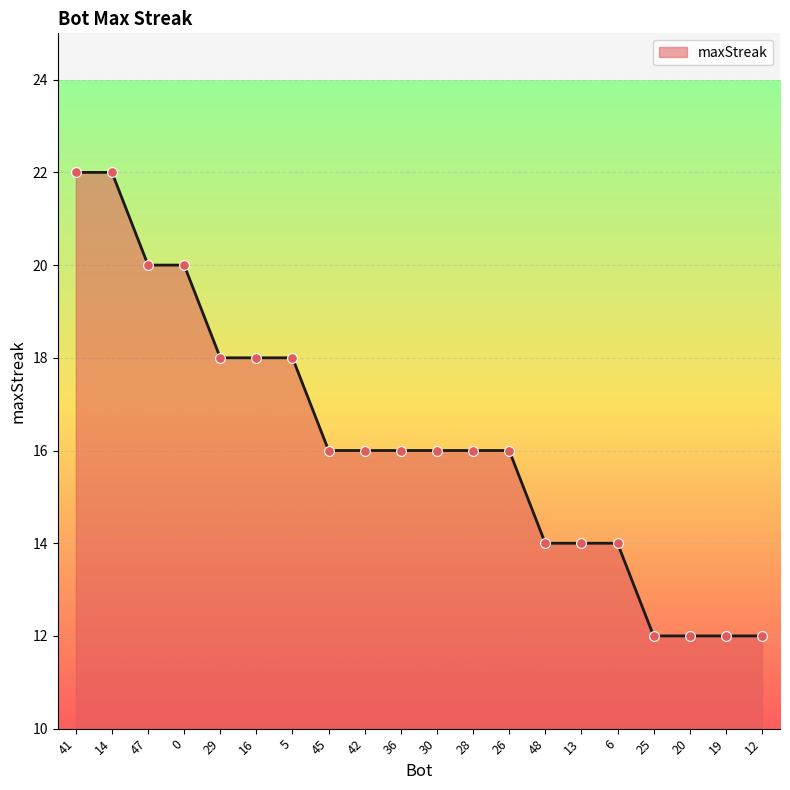

What is the change in value from 0 to 13?

-6